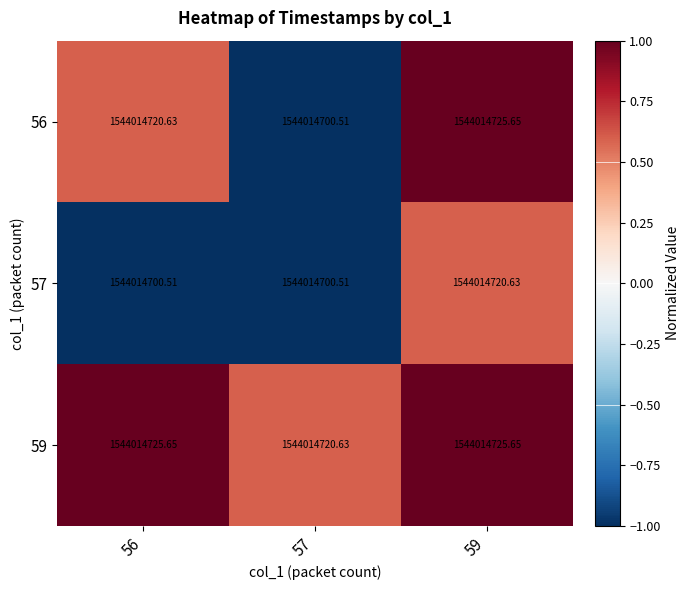

The 57 series shows 0.3 at 59. True or false?

False